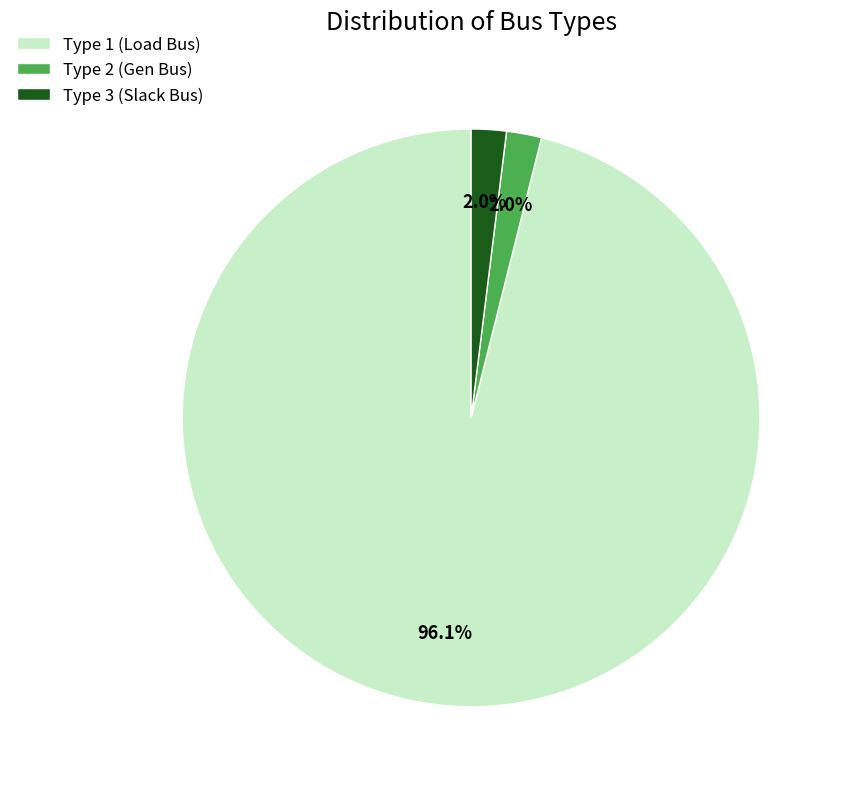

Is there a majority slice in this chart?

Yes